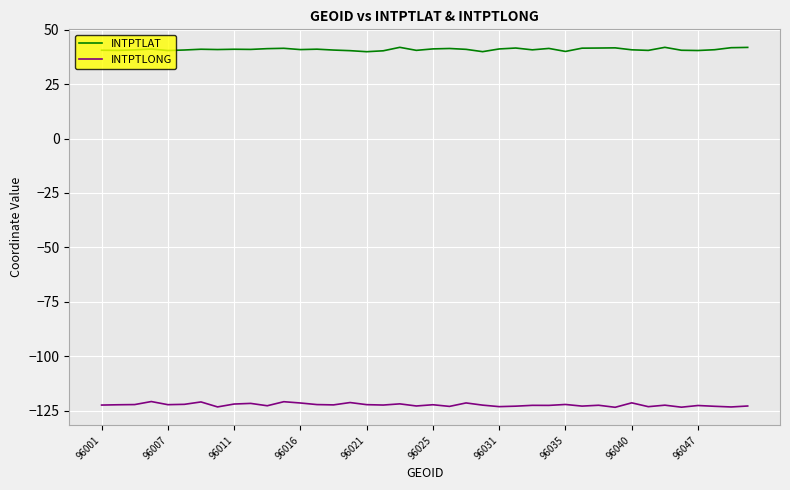

List the series in order of their peak value, highest first.

INTPTLAT, INTPTLONG